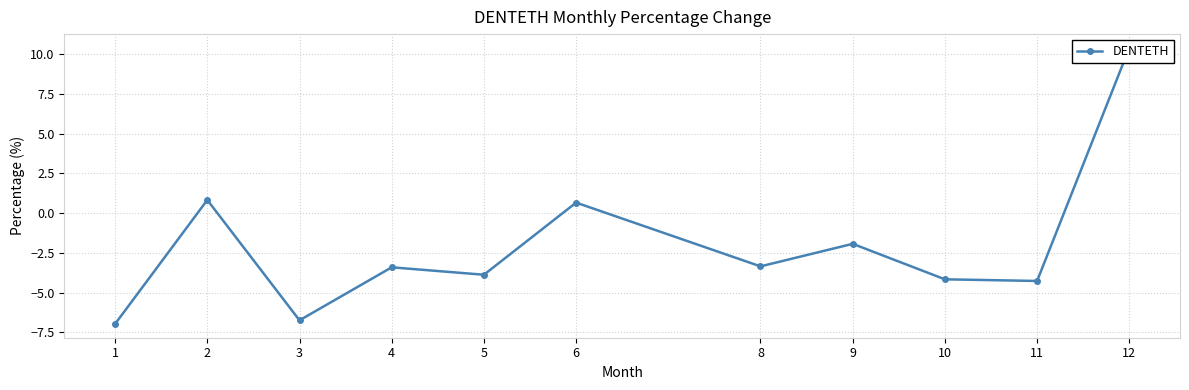

List the labels in order of value, largest first.

12, 2, 6, 9, 8, 4, 5, 10, 11, 3, 1